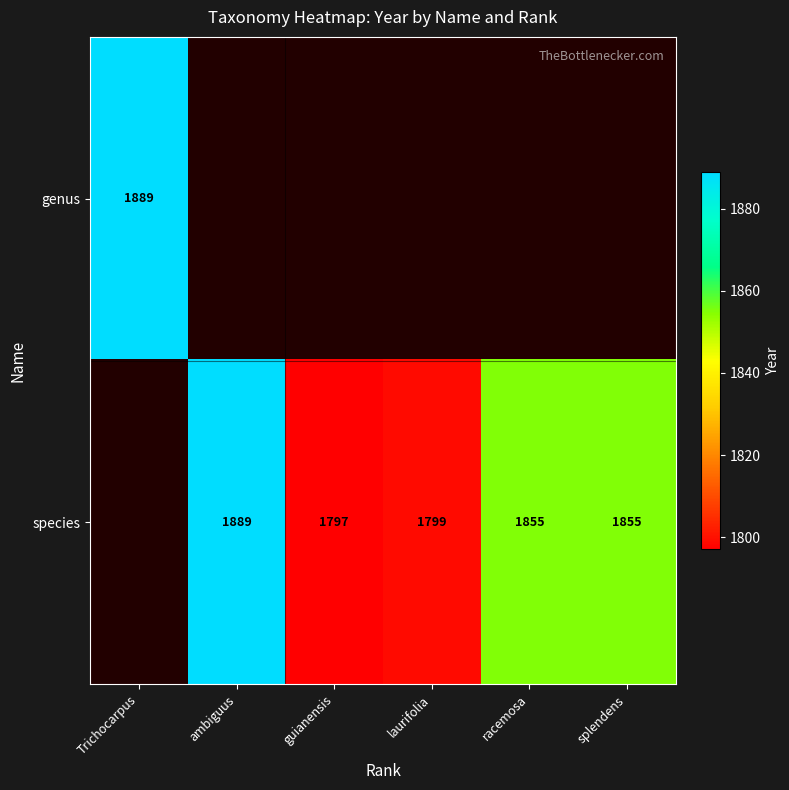

The species series shows 2416 at guianensis. True or false?

False